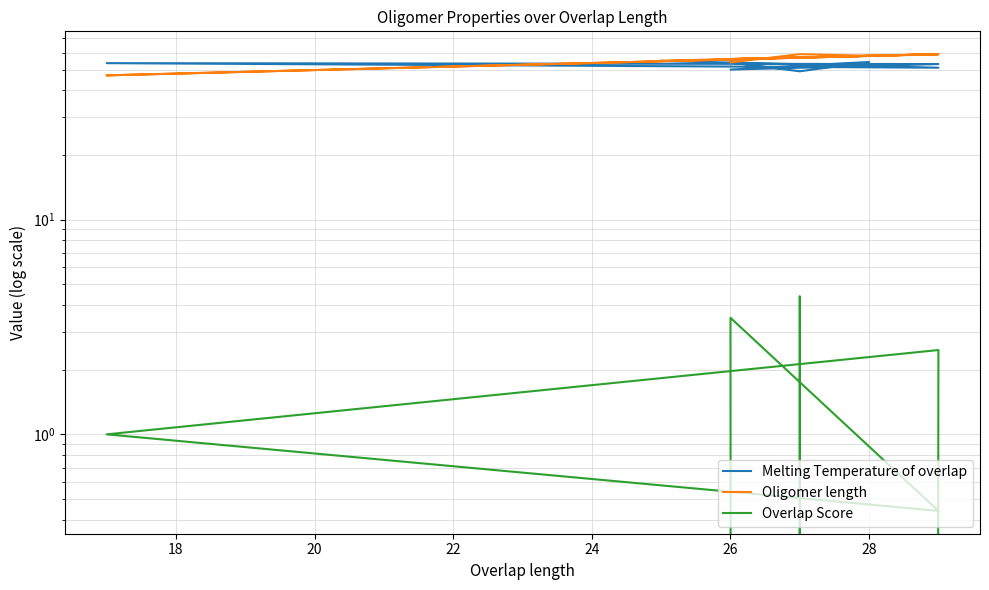

What is the maximum value shown in the chart?

59.0